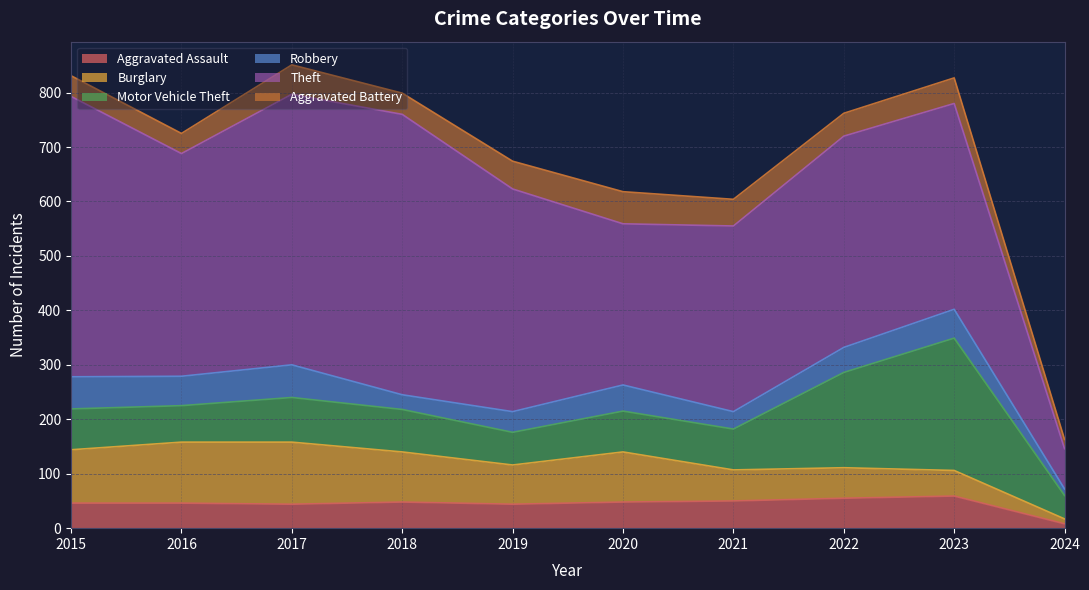

What is the greatest value displayed?

515